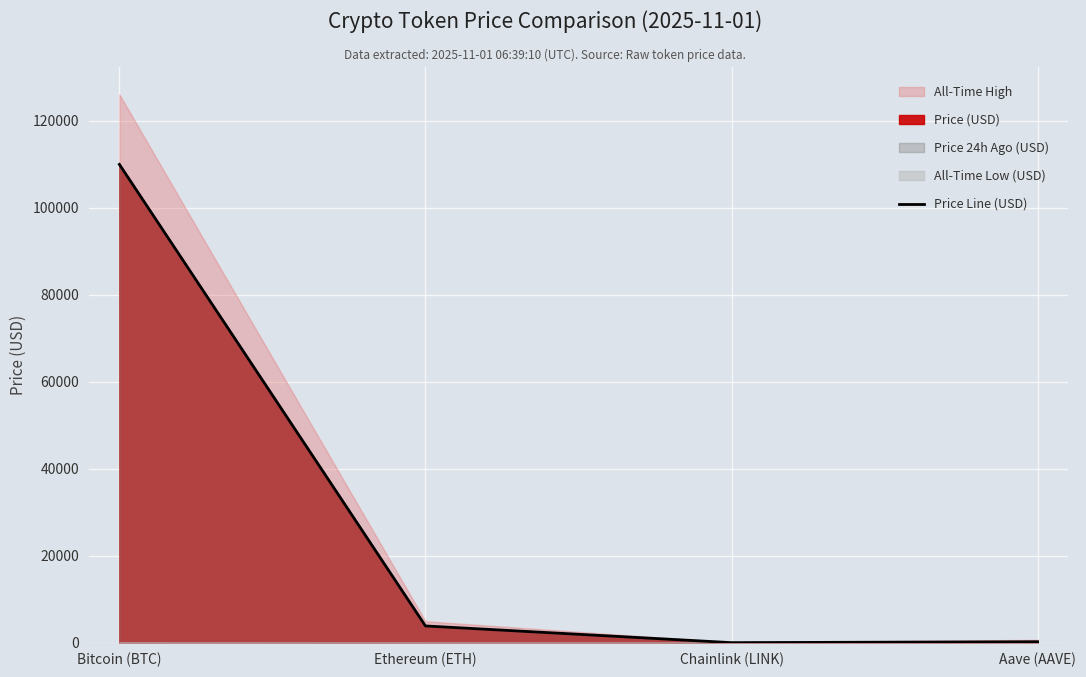

True or false: there are more than 0 points higher than both neighbors.

False